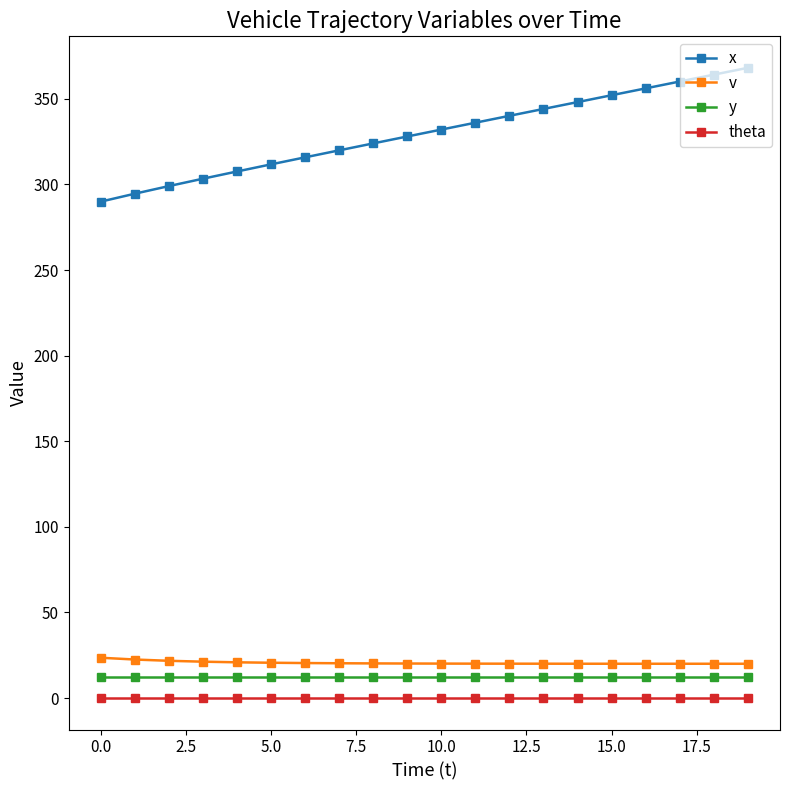

True or false: v and x intersect in this chart.

False